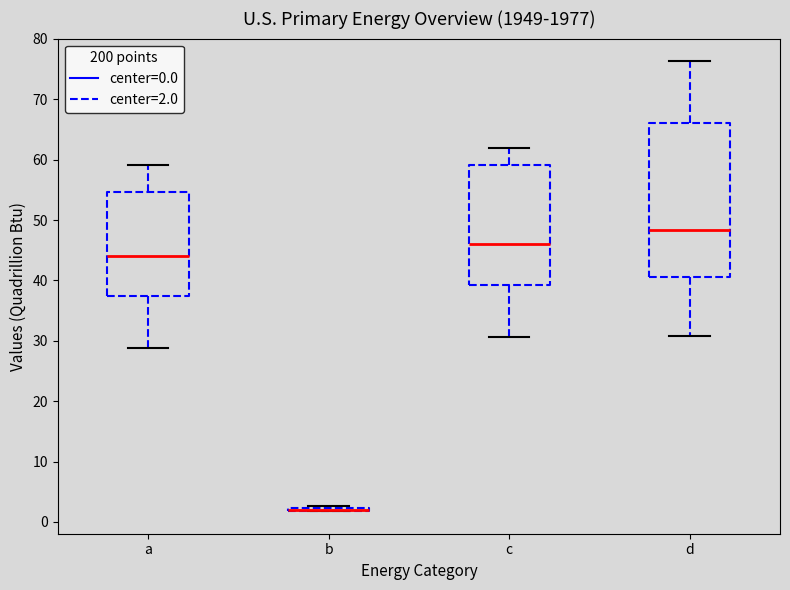

Reading left to right, read every box against the y-axis: the position of its median line, the range the box covers, and the ends of its whiskers. The values are not printed on the chart, so give them approximately, as read against the axis.

a: median 44, box 37 to 55, whiskers 29 to 59
b: box collapsed to a line at 2, whiskers 2 to 3
c: median 46, box 39 to 59, whiskers 31 to 62
d: median 48, box 41 to 66, whiskers 31 to 76